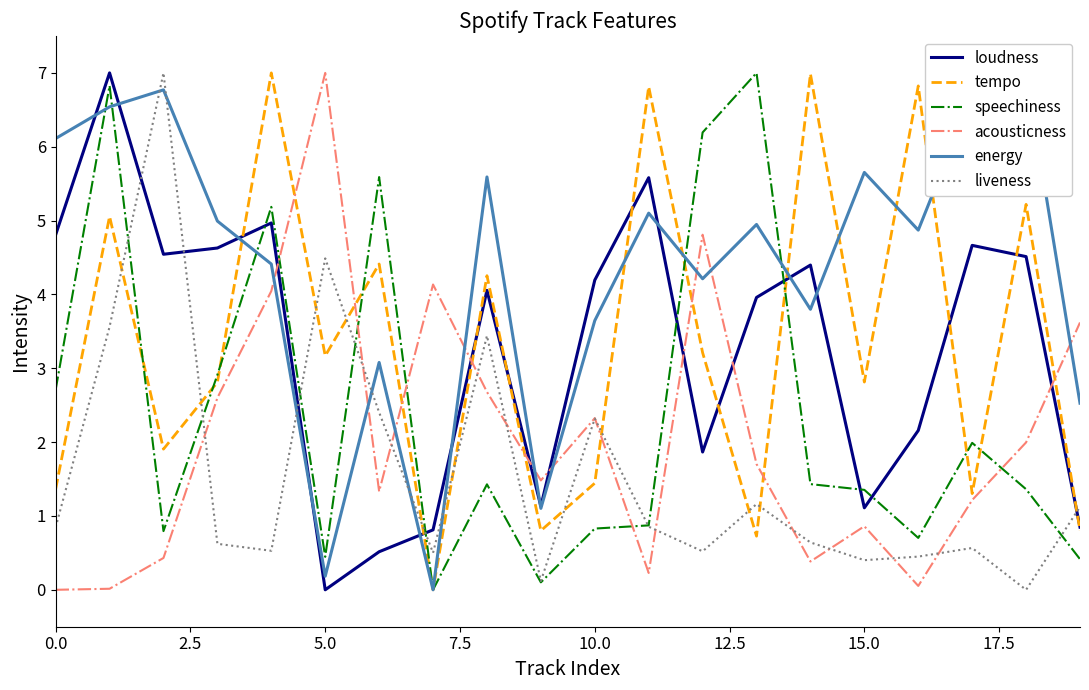

True or false: liveness and tempo intersect in this chart.

True